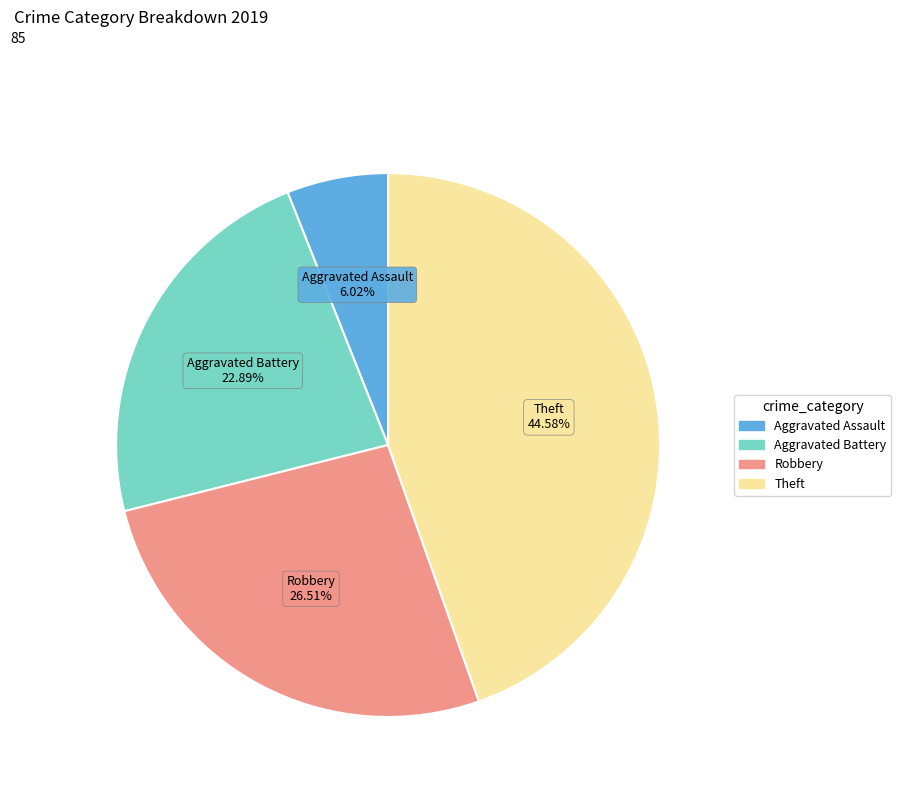

To the nearest percent, what is the difference between the Robbery and Theft slice percentages?

18%